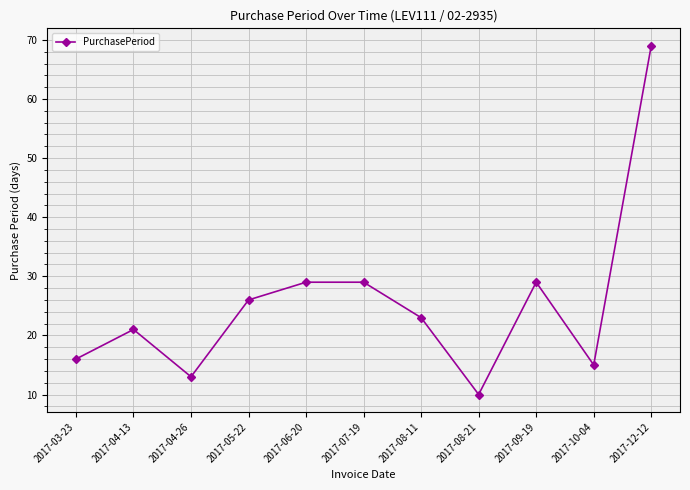

Reading left to right, list all the values displayed in this chart.

2017-03-23=16	2017-04-13=21	2017-04-26=13	2017-05-22=26	2017-06-20=29	2017-07-19=29	2017-08-11=23	2017-08-21=10	2017-09-19=29	2017-10-04=15	2017-12-12=69